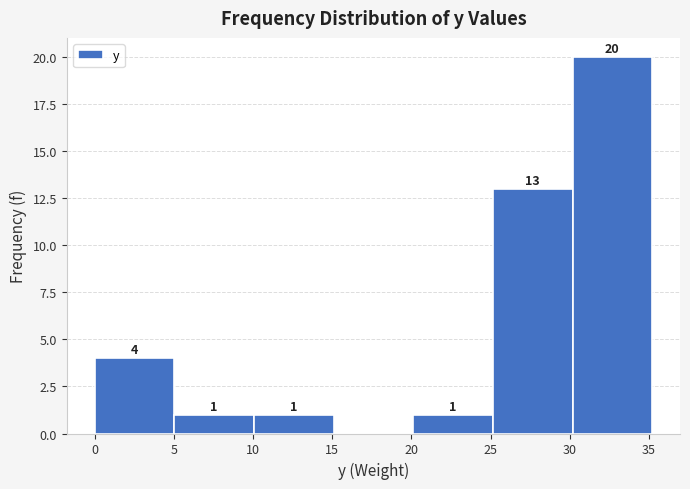

Which range on the x-axis has the tallest bar?

30 to 35